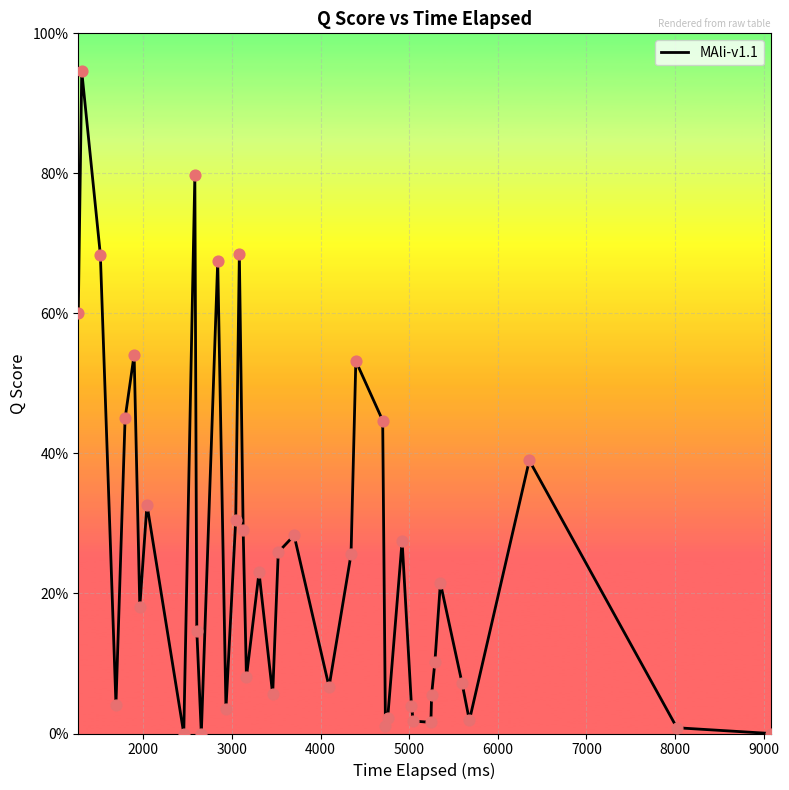

Does the chart have visible grid lines?

Yes